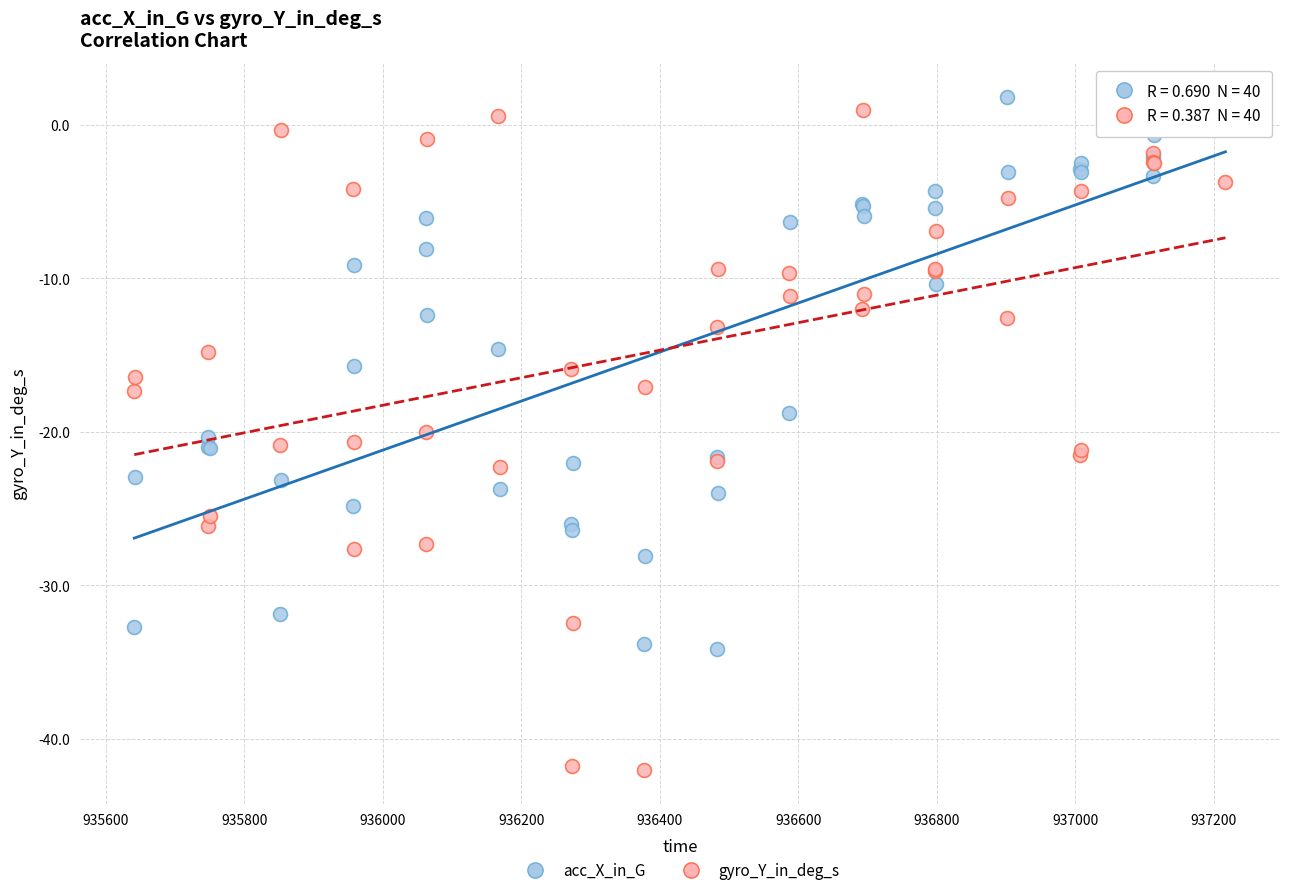

Which series reaches the maximum Y coordinate?

acc_X_in_G